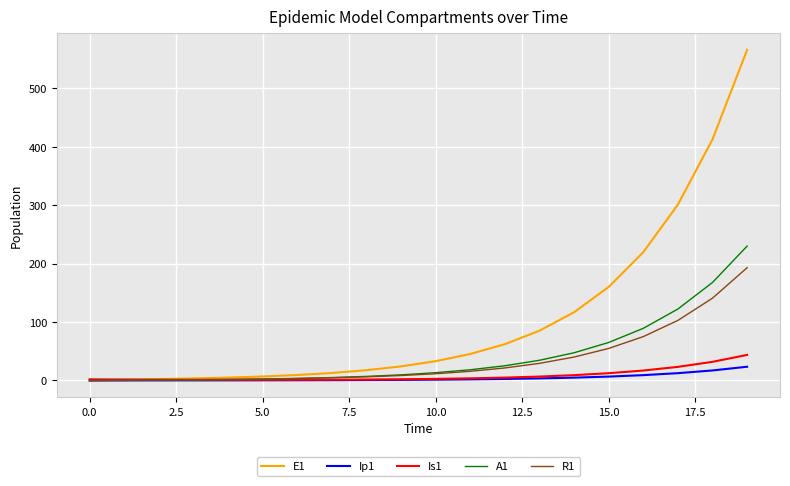

What is the greatest value displayed?

566.2